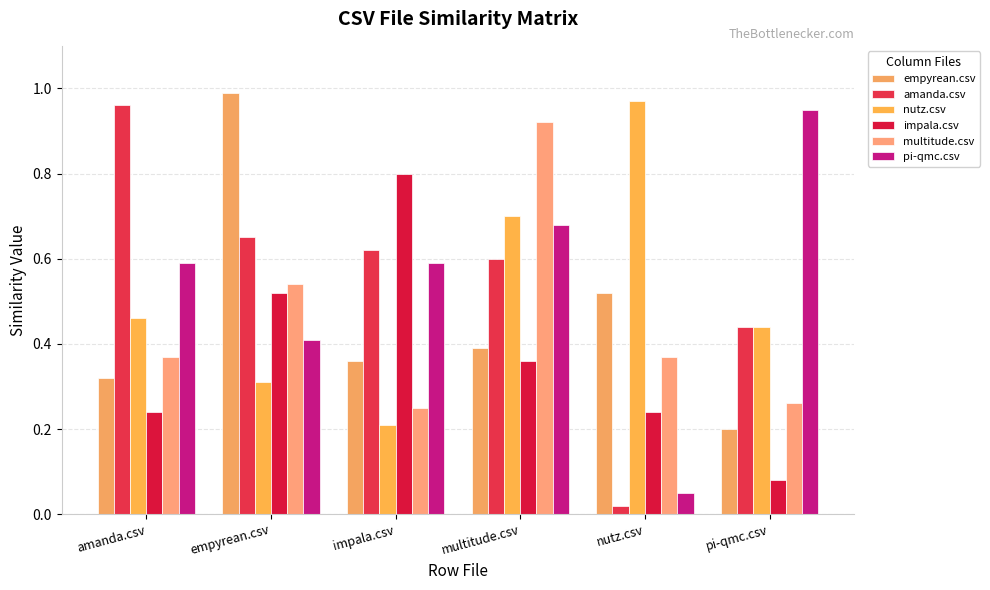

Is it true that nutz.csv equals 0.7 at multitude.csv?

True